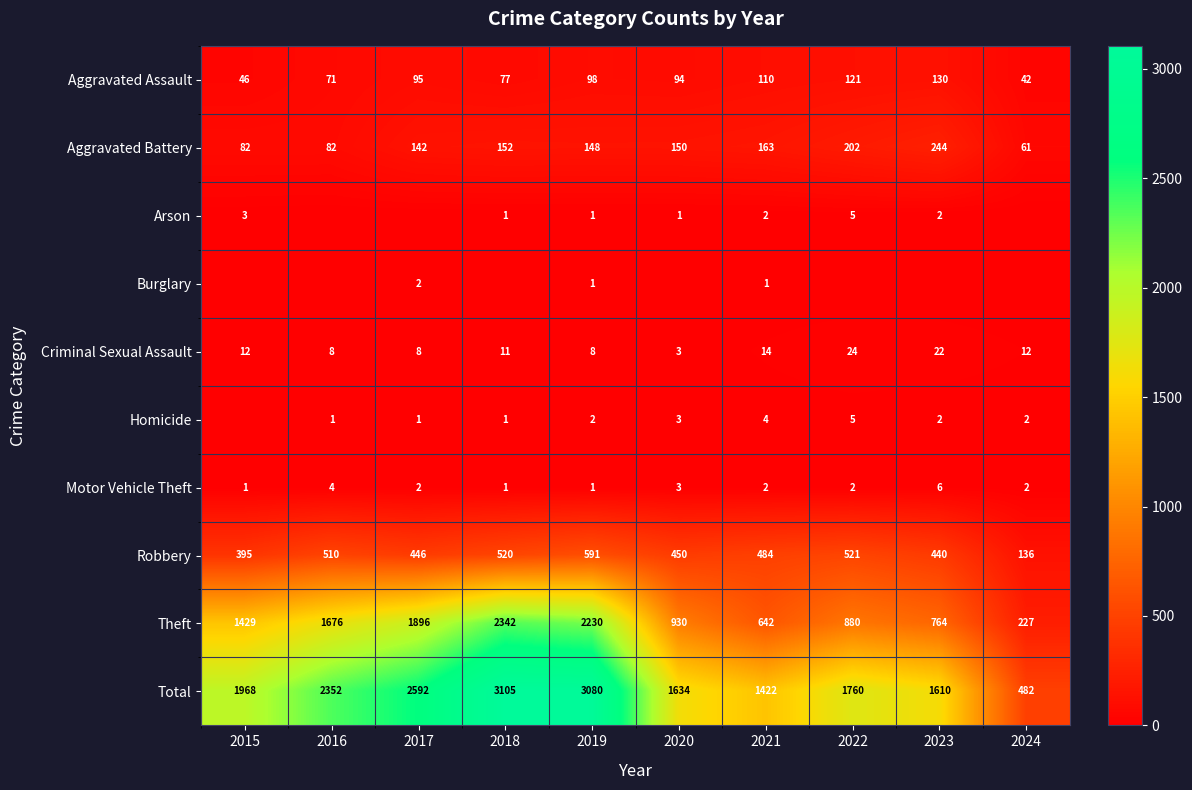

Is the value of Homicide at 2018 greater than the value of Aggravated Battery at 2018?

No